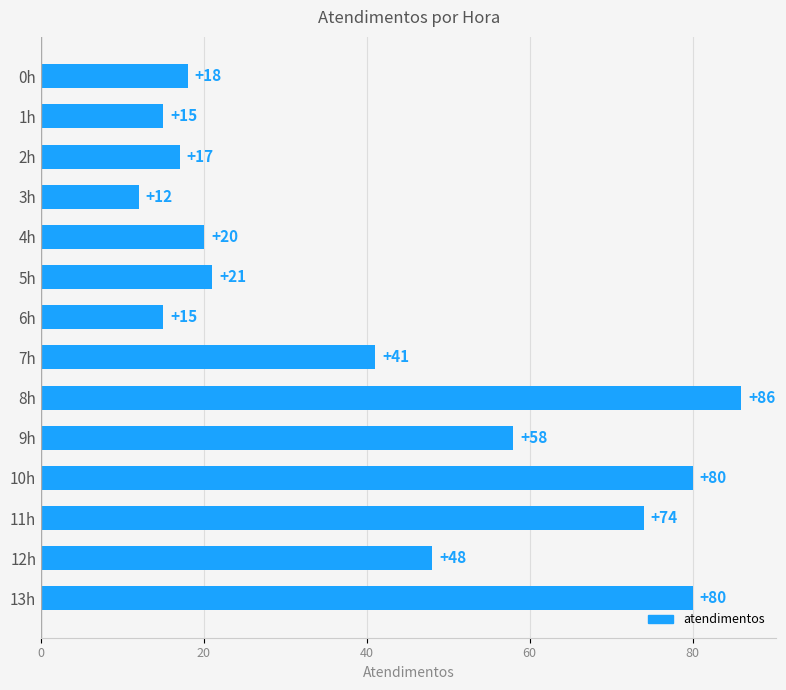

What position from the bottom is 3h?

11